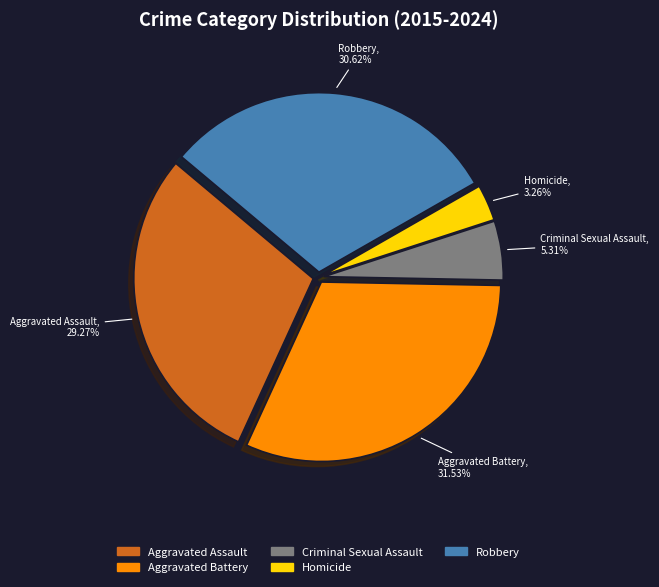

Which slice is the smallest?

Homicide